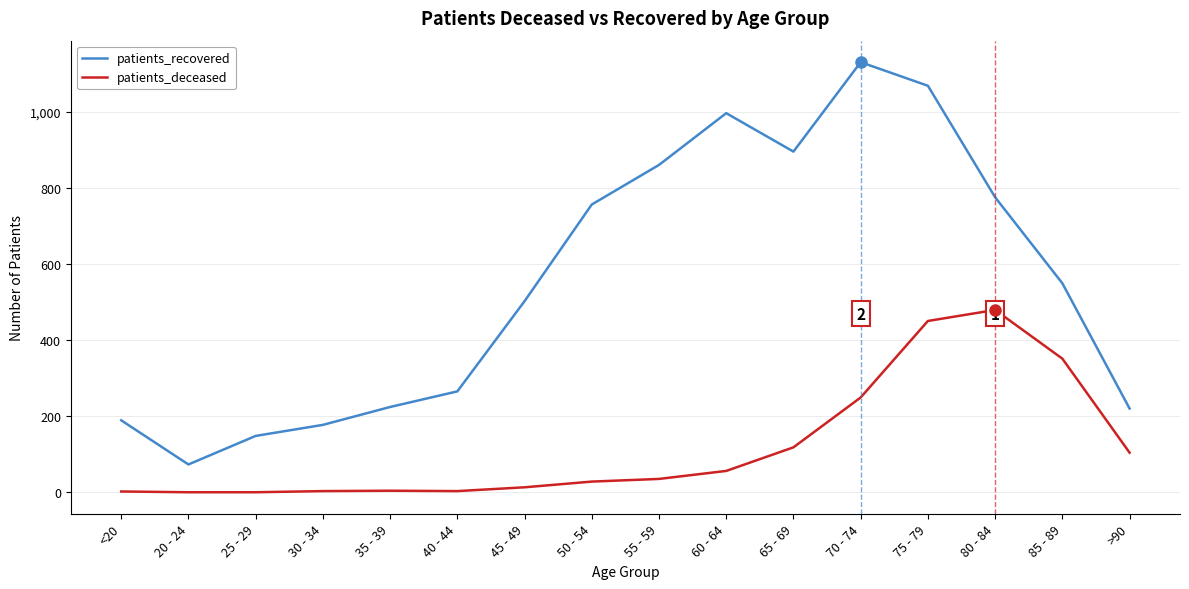

List the series in order of their peak value, lowest first.

patients_deceased, patients_recovered